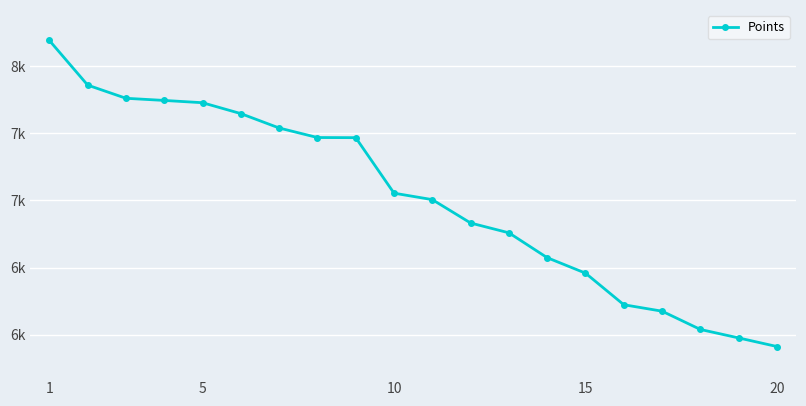

Is this an area chart (filled region under the line)?

No